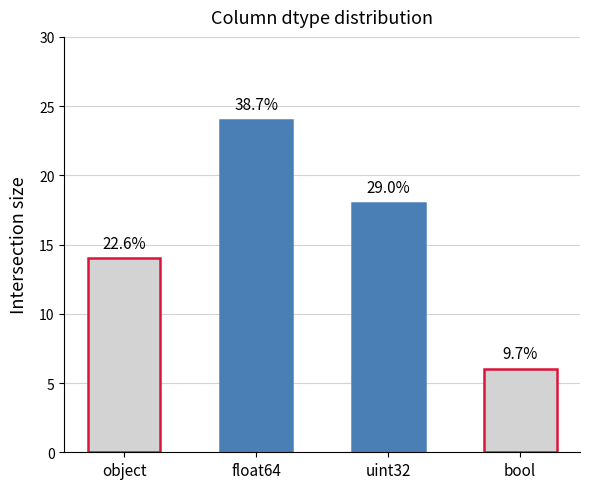

The value at bool is 3. True or false?

False